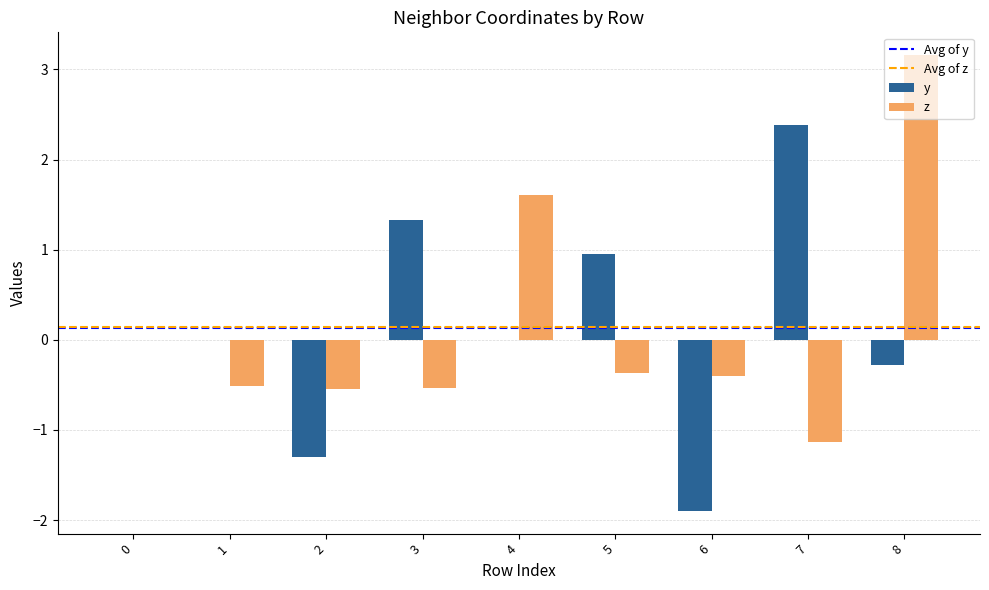

Is the value of y at 3 greater than the value of z at 5?

Yes